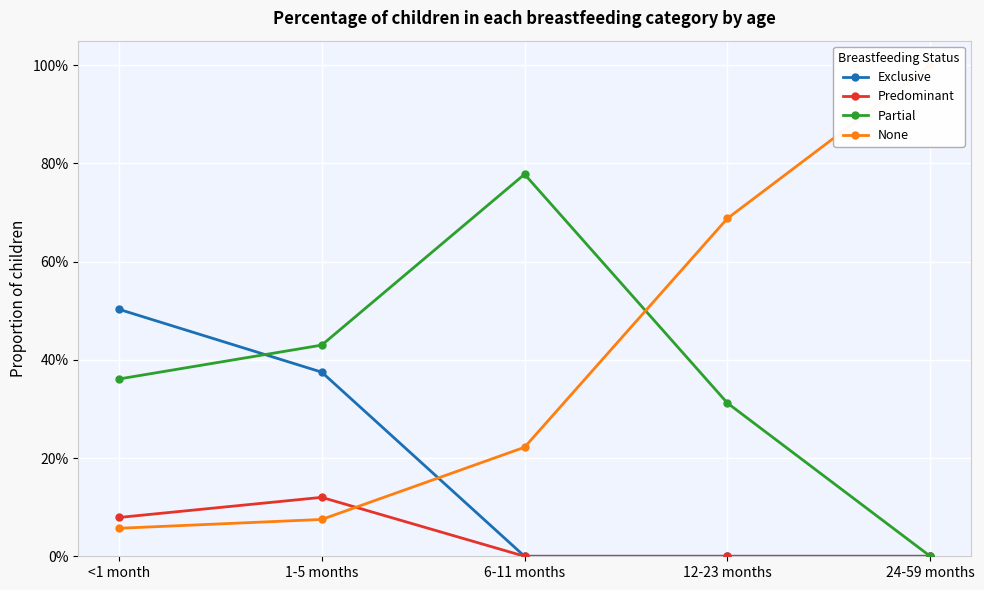

Where do None and Exclusive first cross each other?

1-5 months and 6-11 months